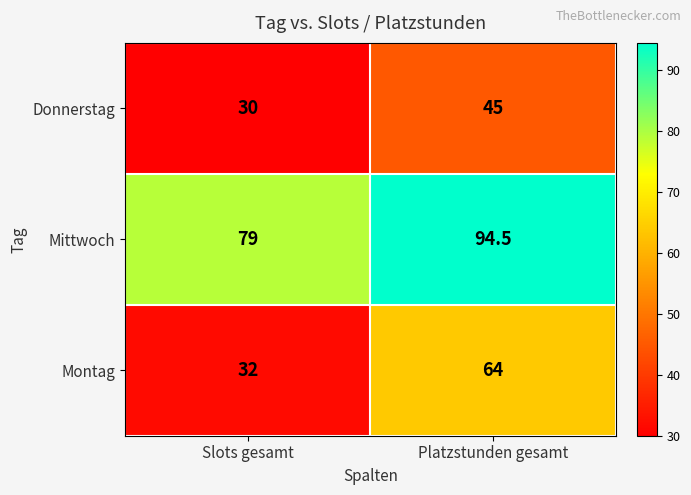

True or false: Mittwoch has a value of 138.8 at Slots gesamt.

False